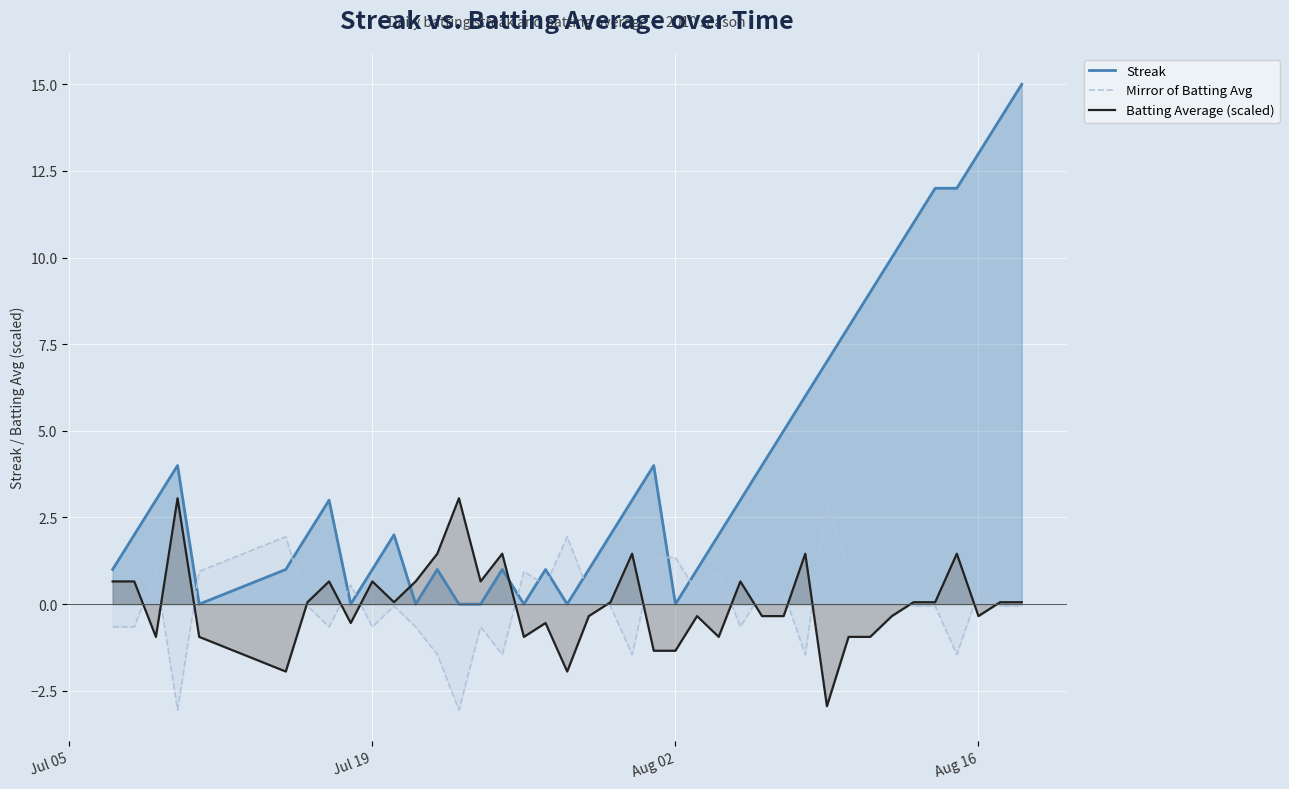

After their last crossing, which series has the higher values: Mirror of Batting Avg or Streak?

Streak